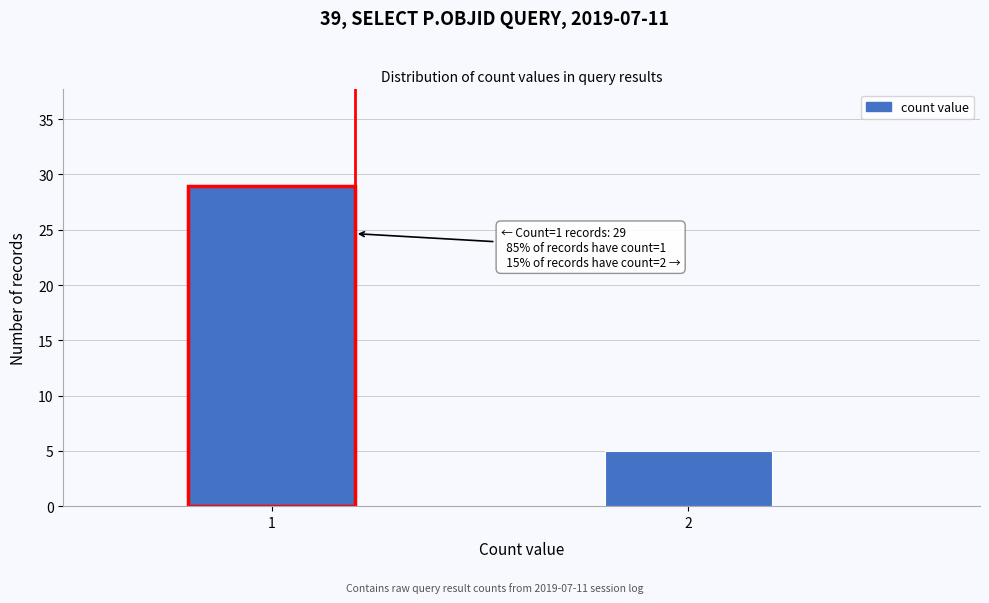

Reading left to right, list all the values displayed in this chart.

29	5